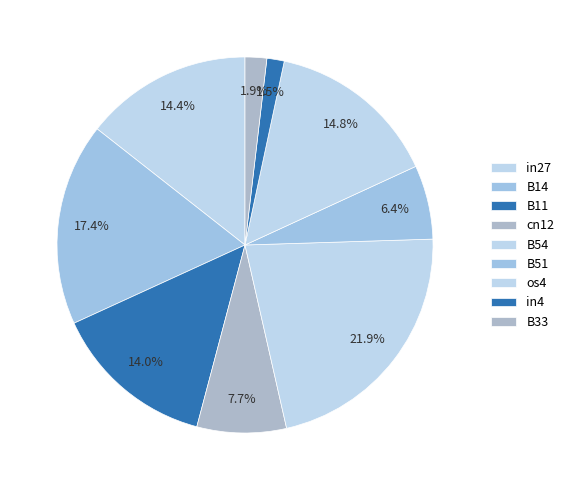

How many segments does this pie chart have?

9